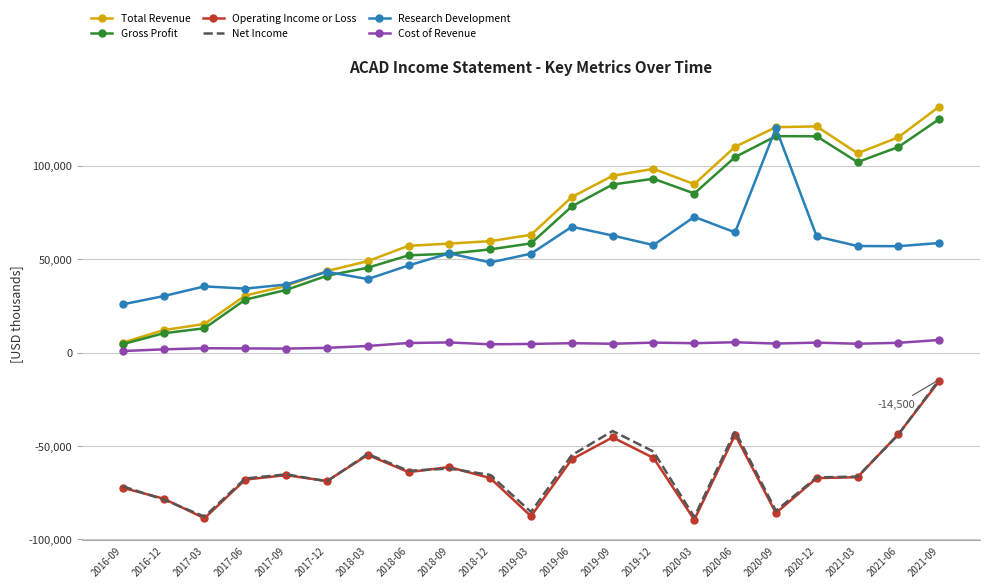

Between 2018-03 and 2020-06, which series saw the biggest shift?

Total Revenue